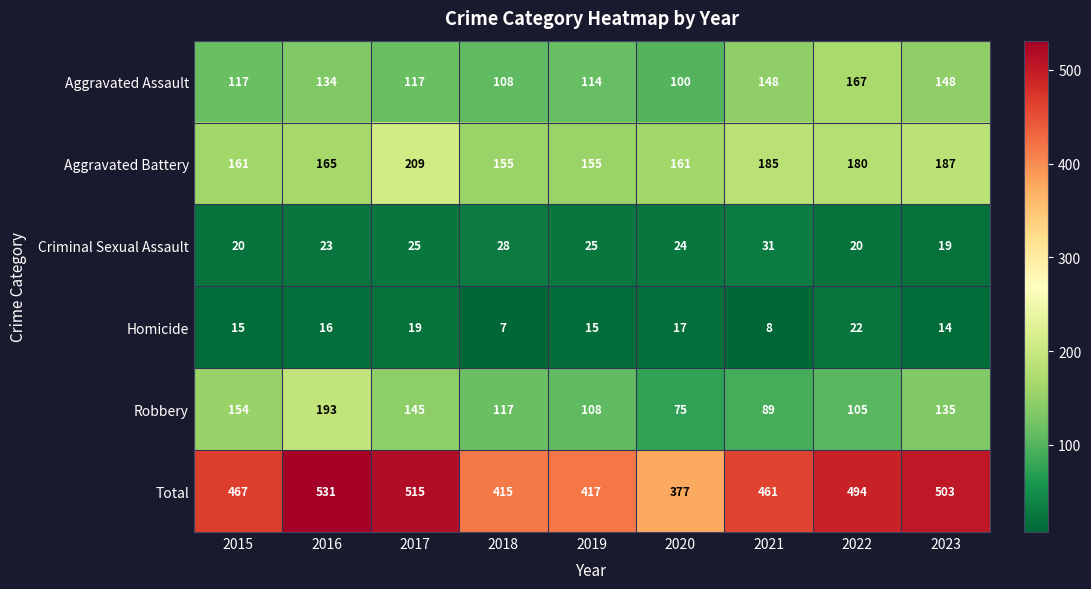

What is the highest value of the Aggravated Assault series?

167